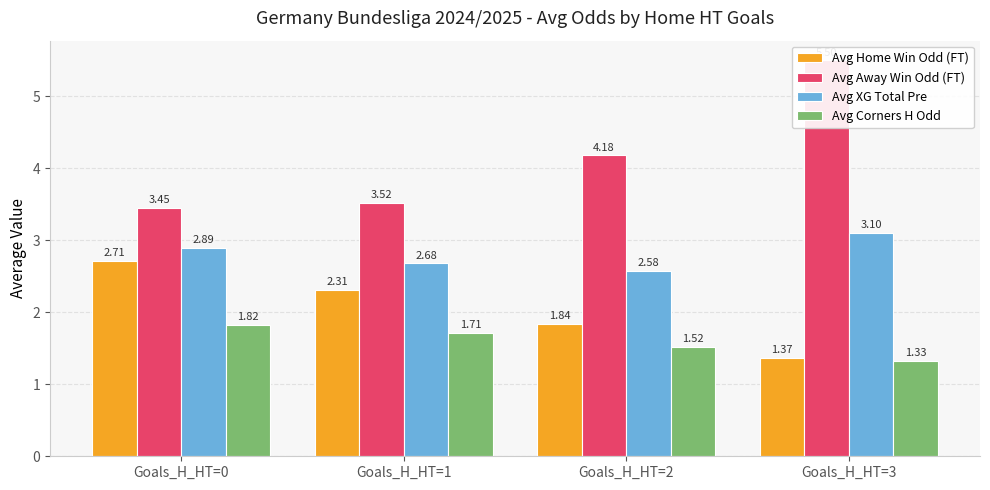

What is the sum of the Avg Home Win Odd (FT) values at Goals_H_HT=3 and Goals_H_HT=0?

4.1